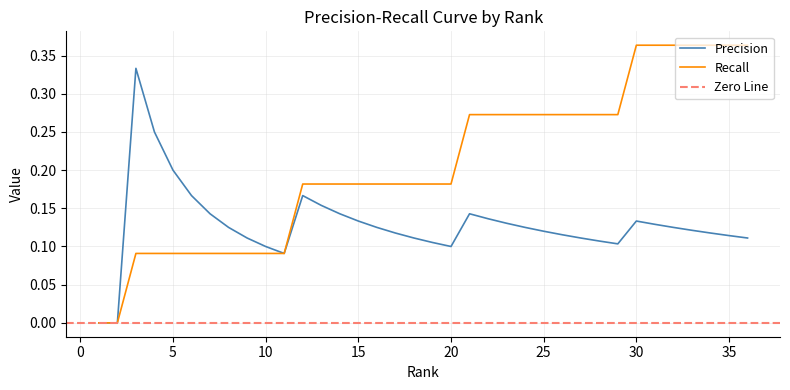

The Precision series shows 0.1 at 25. True or false?

True